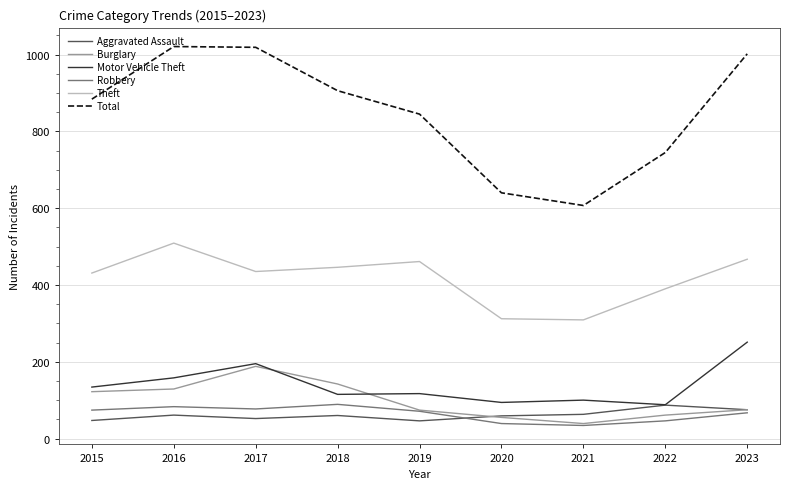

What is the minimum value for Total?

607